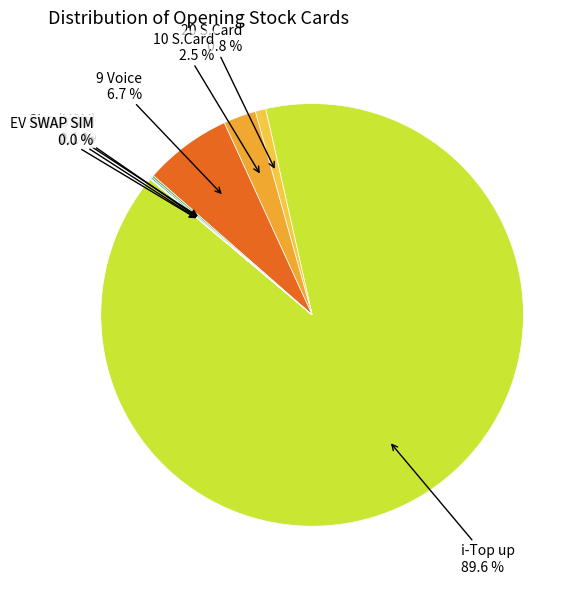

How much of the chart is everything except 20 S.Card 0.8 %?

99.2%